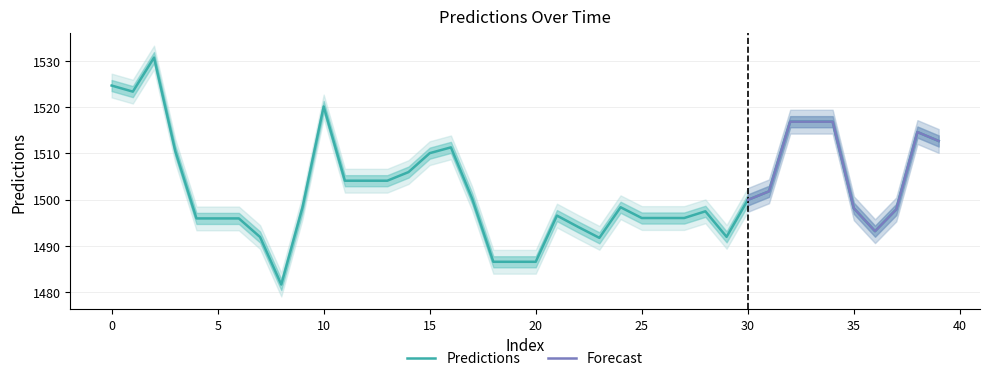

Which has a higher value, 12 or 33?

33